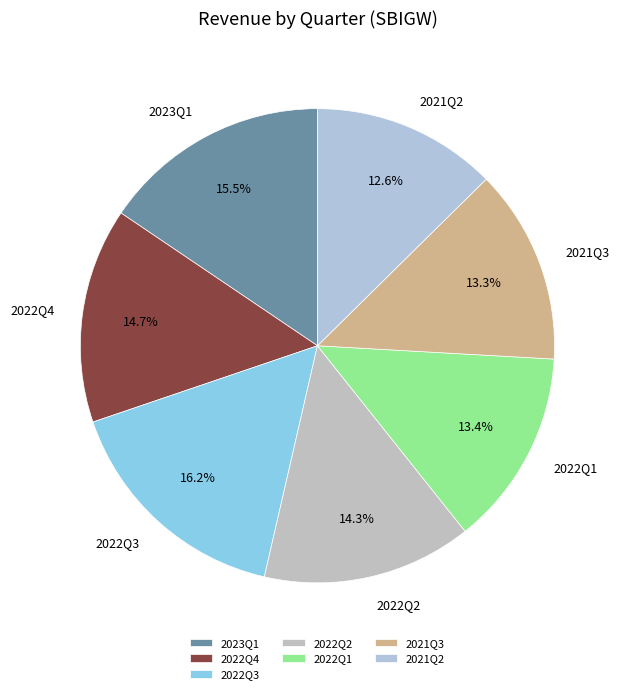

How much of the chart is everything except 2021Q2?

87.4%